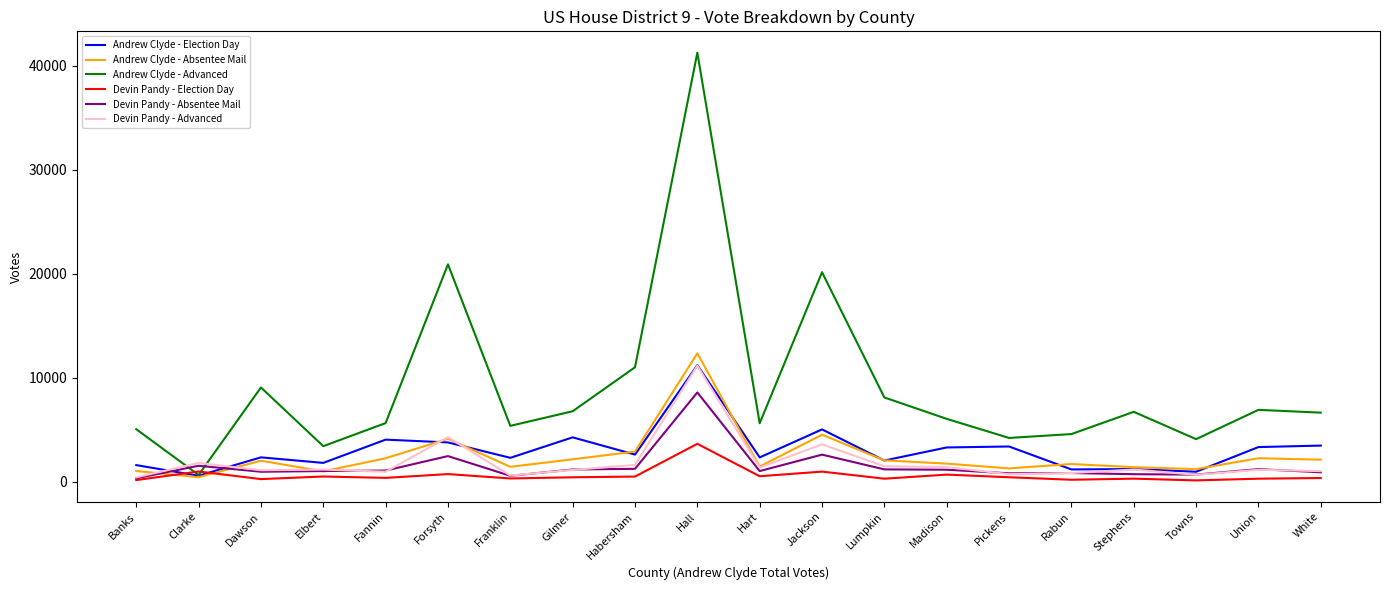

How many times do Devin Pandy - Absentee Mail and Andrew Clyde - Advanced cross each other?

2